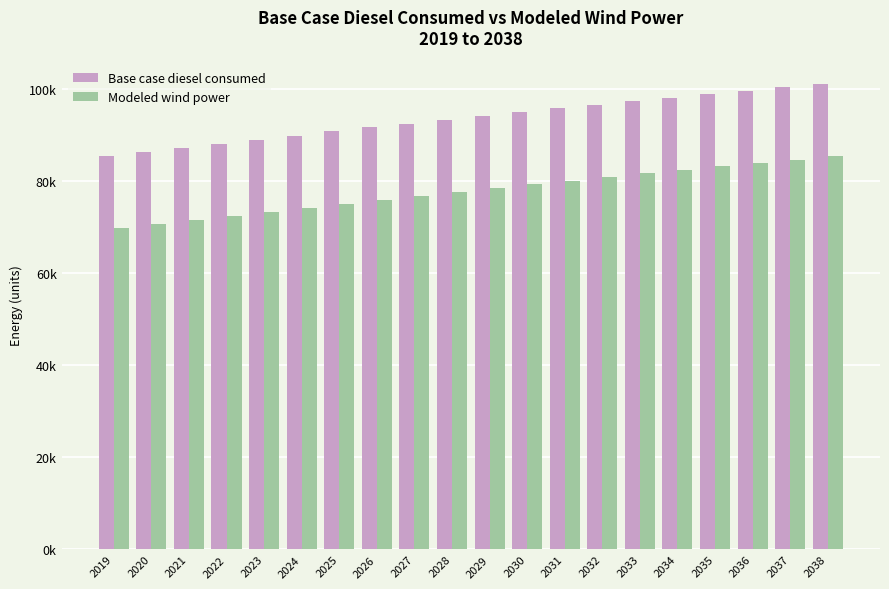

What is the spread (max minus min) of values at 2023?

15715.0